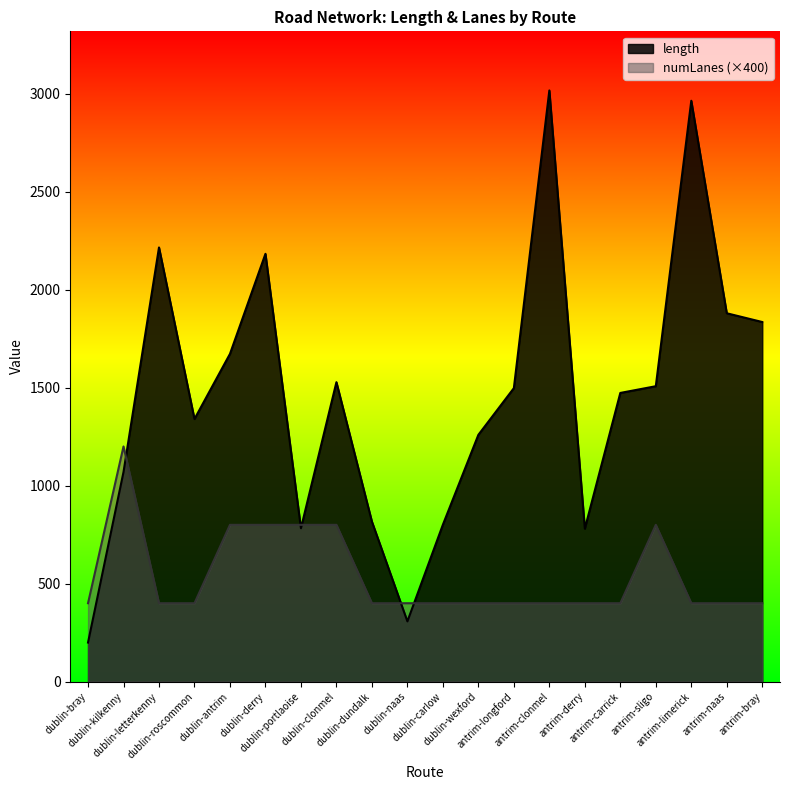

Which label corresponds to the largest value in the chart?

antrim-clonmel